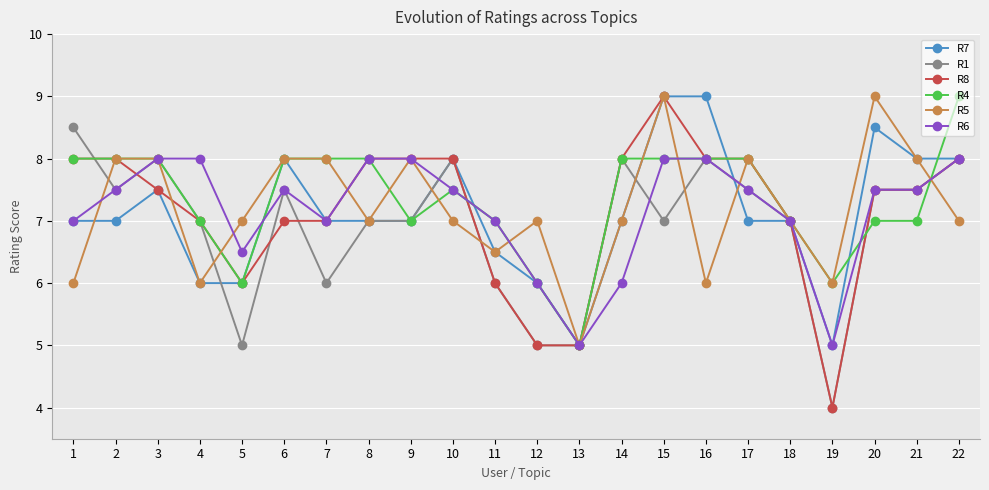

The value of R6 at 14 is 6.0. True or false?

True